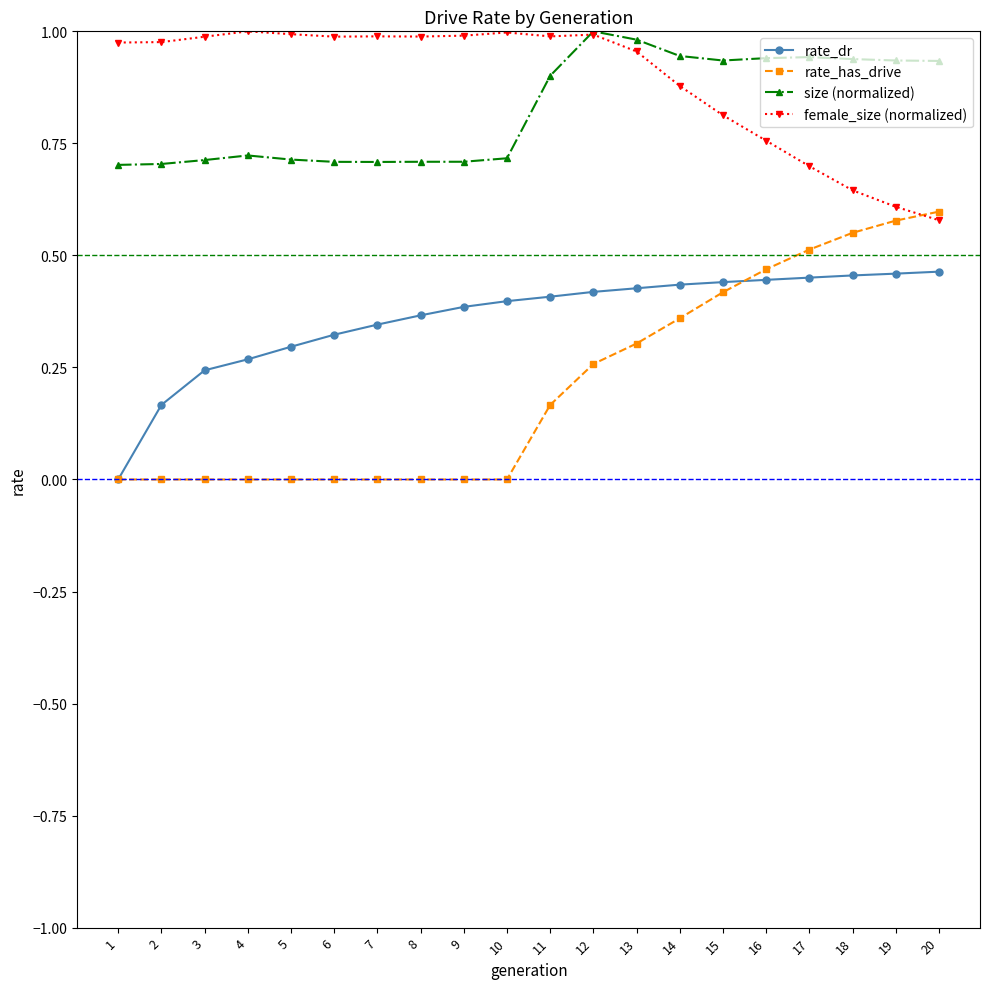

Is the value of rate_dr at 18 greater than the value of female_size (normalized) at 1?

No